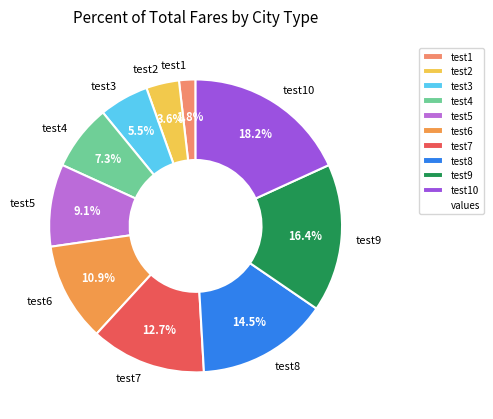

Is it true that test10 is 6% of the pie?

False